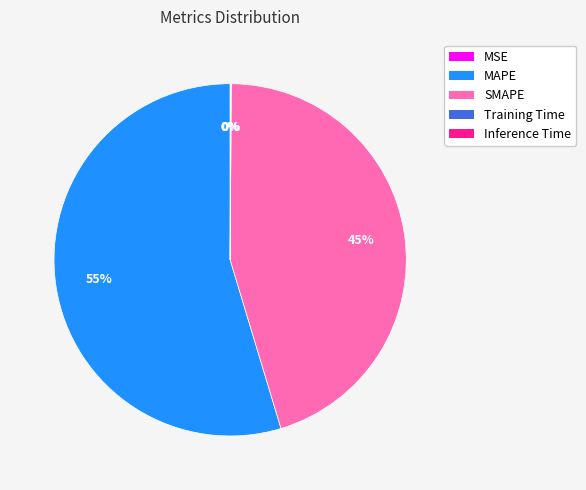

To the nearest percent, what is the average slice percentage?

20%